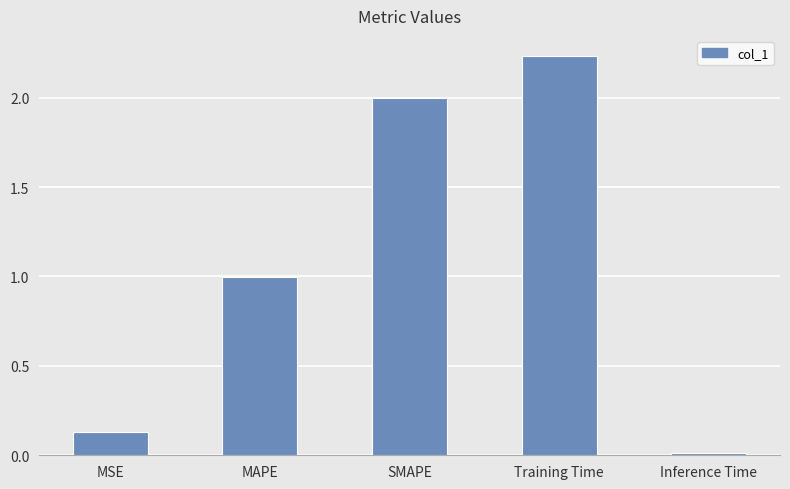

List the labels in order of value, largest first.

Training Time, SMAPE, MAPE, MSE, Inference Time